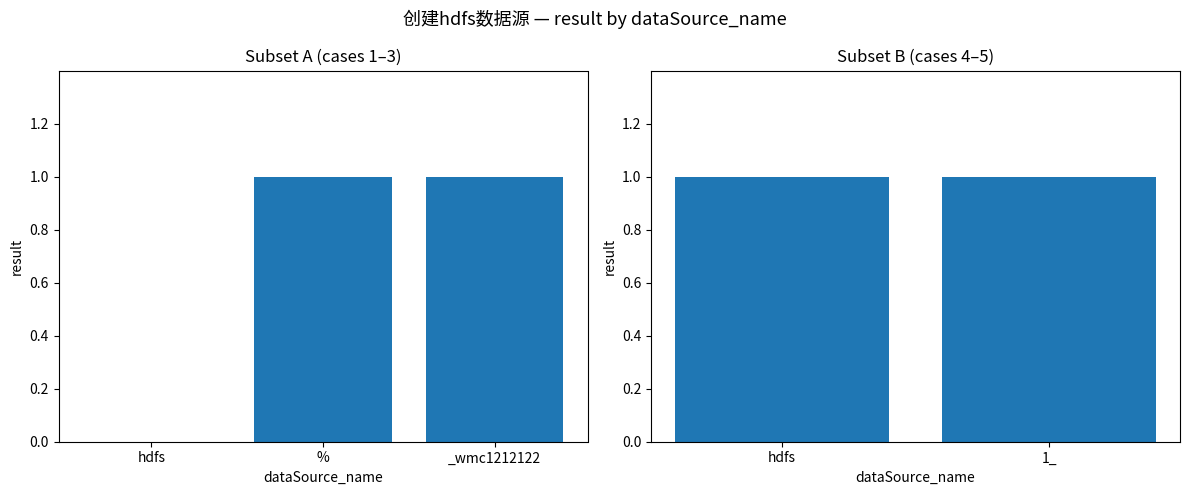

How many values are above zero?

4